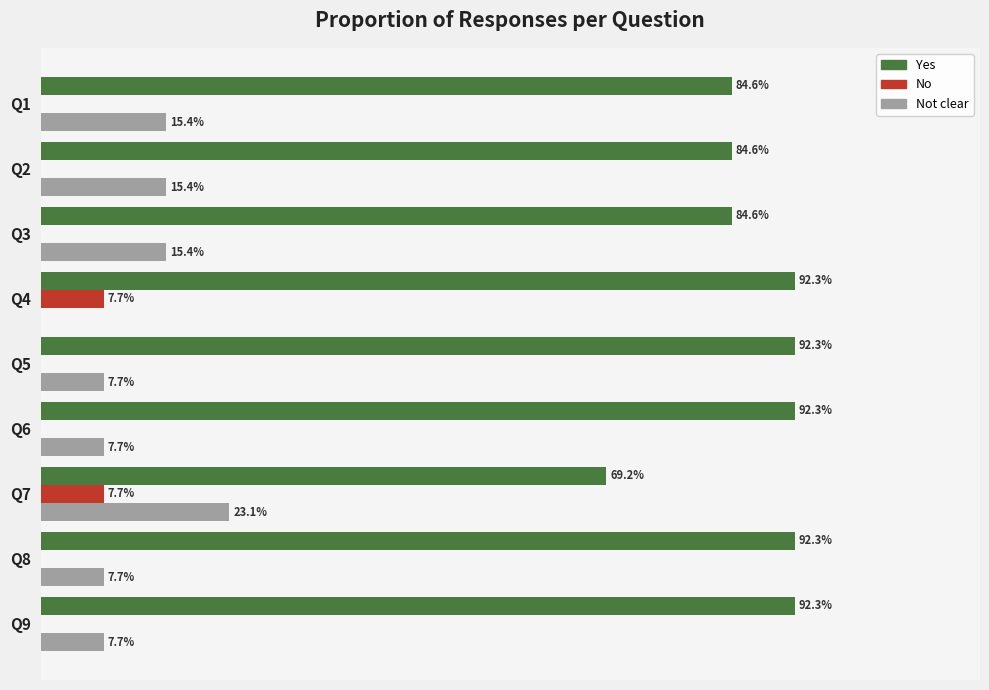

What is the value of the Yes bar at the 8th from the left?

0.9